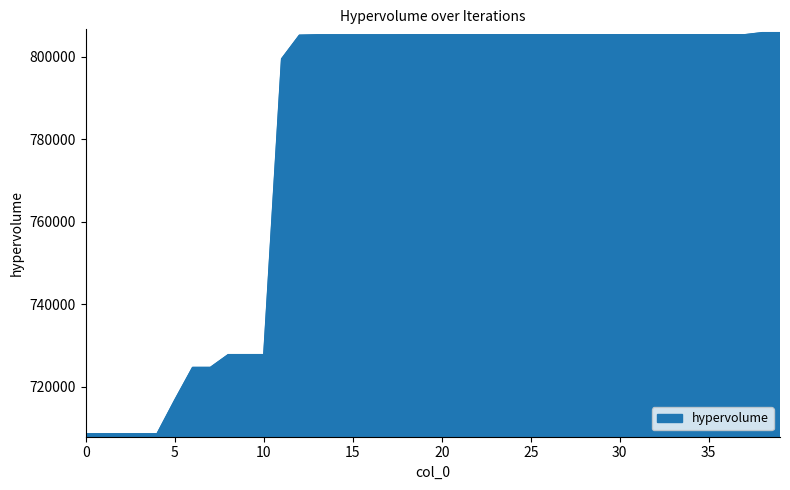

What is the minimum value shown in the chart?

708600